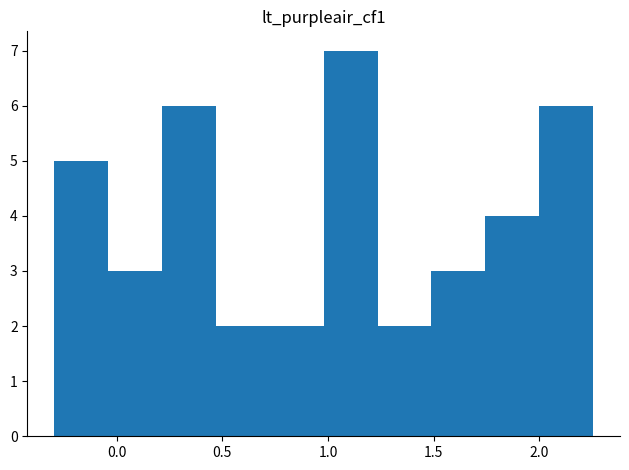

What is the height of the bar covering 1.00 to 1.25 on the x-axis? Neither the bar edges nor the heights are printed on the chart, so give them approximately, as read against the axes.

7